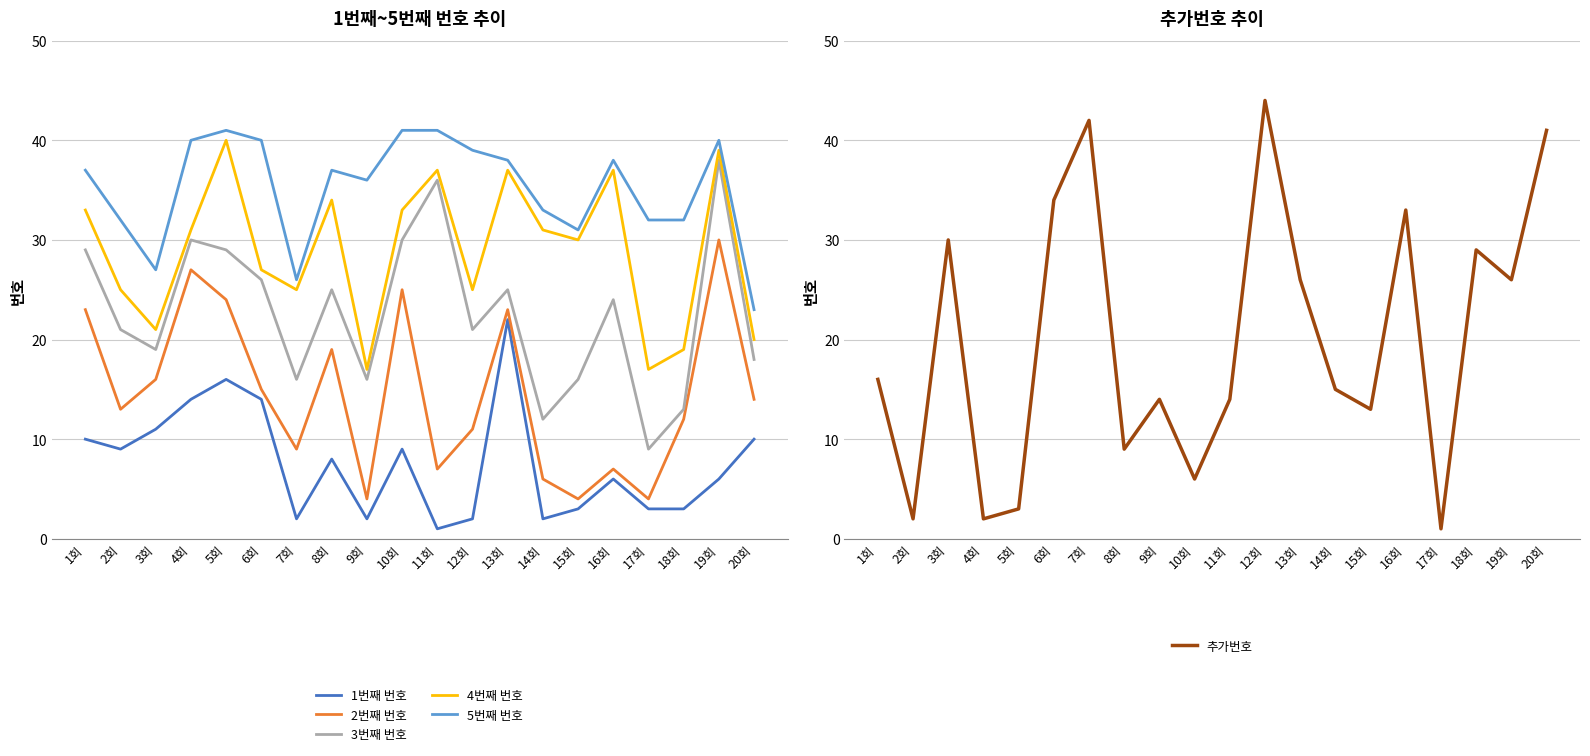

Which label corresponds to the largest value in the chart?

12회